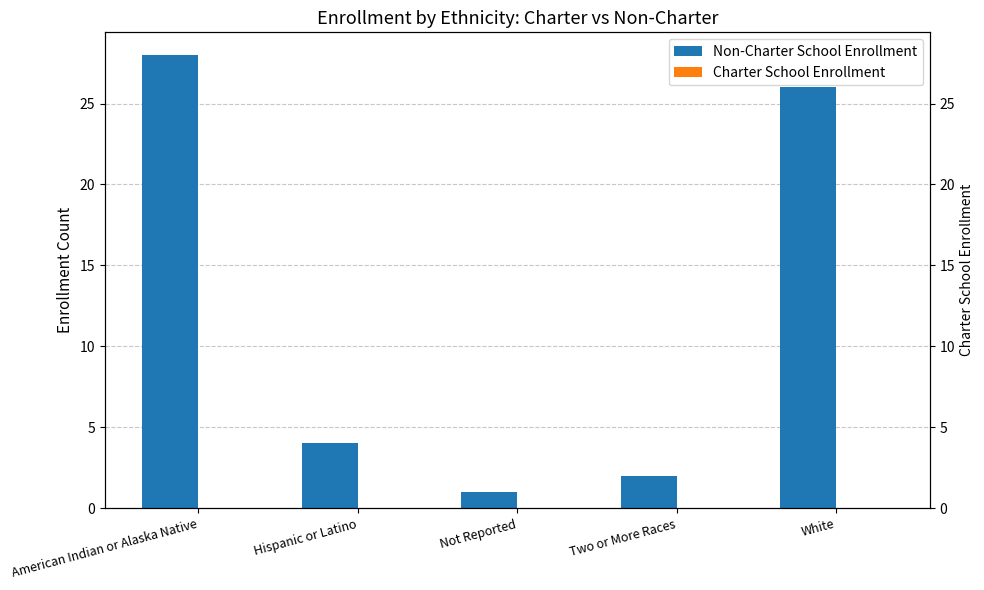

At which label is Charter School Enrollment closest to 0?

American Indian or Alaska Native